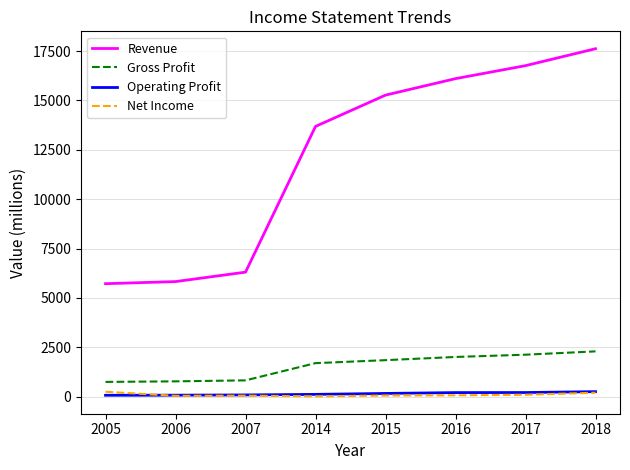

What is the smallest value displayed?

16